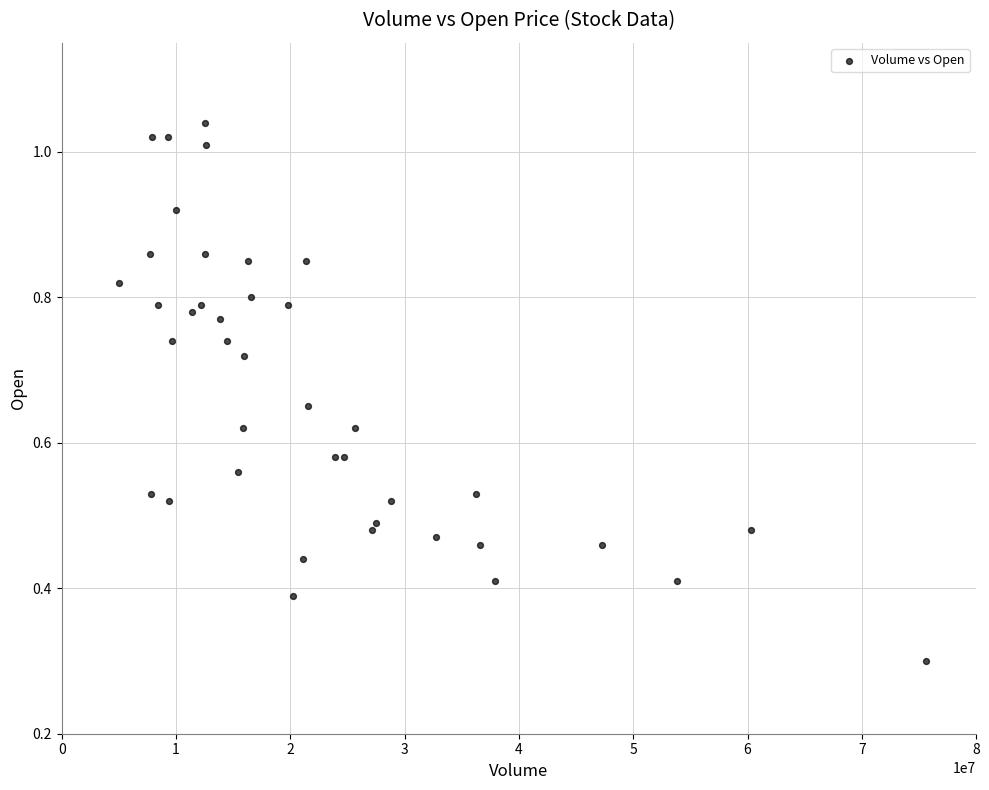

What Y value in the scatter plot is closest to 0?

0.3